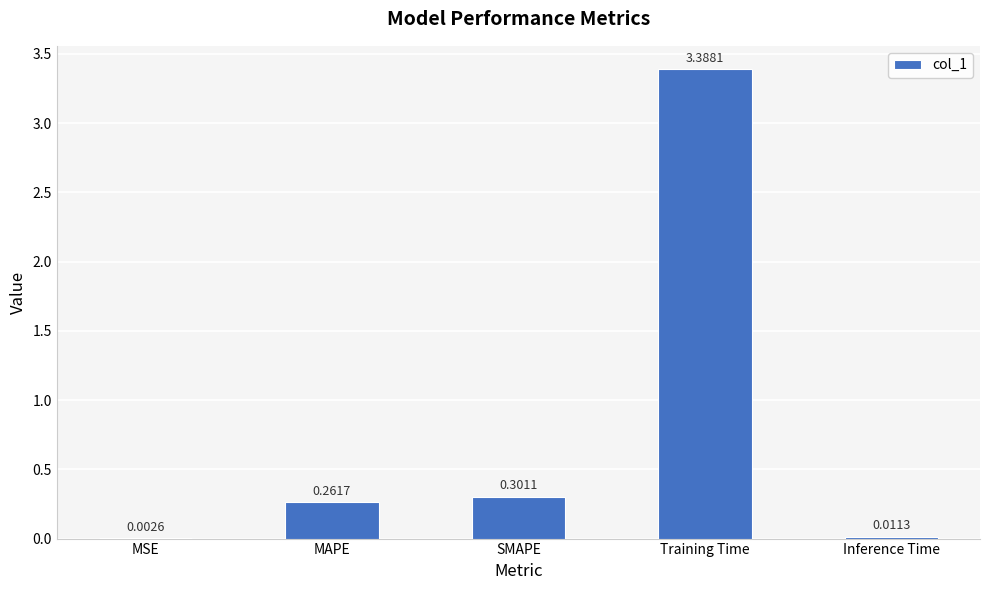

At which category does the chart reach its peak across all series?

Training Time